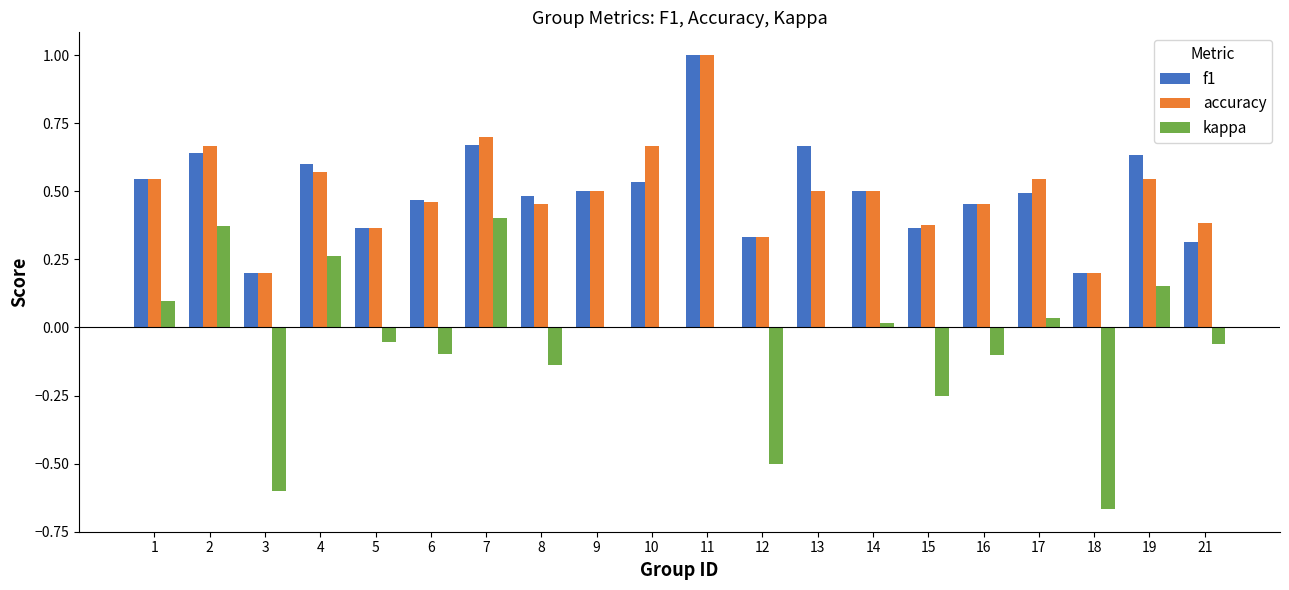

The accuracy series shows 0.7 at 8. True or false?

False